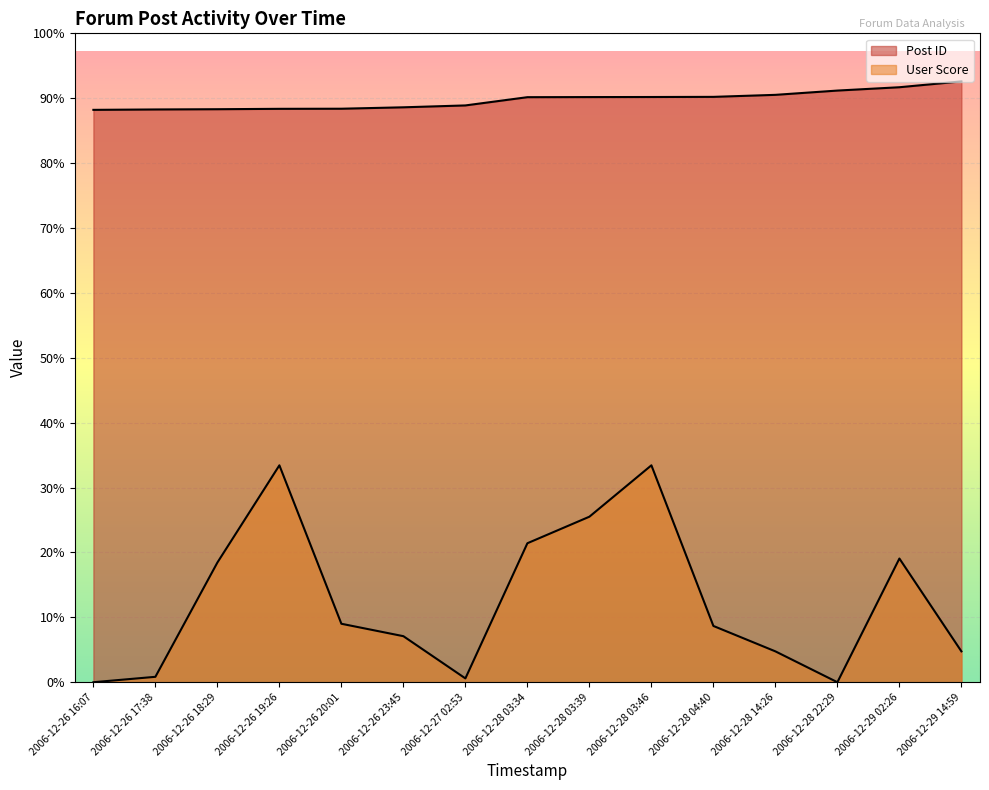

Is it true that User Score equals 409 at 2006-12-26 23:45?

False